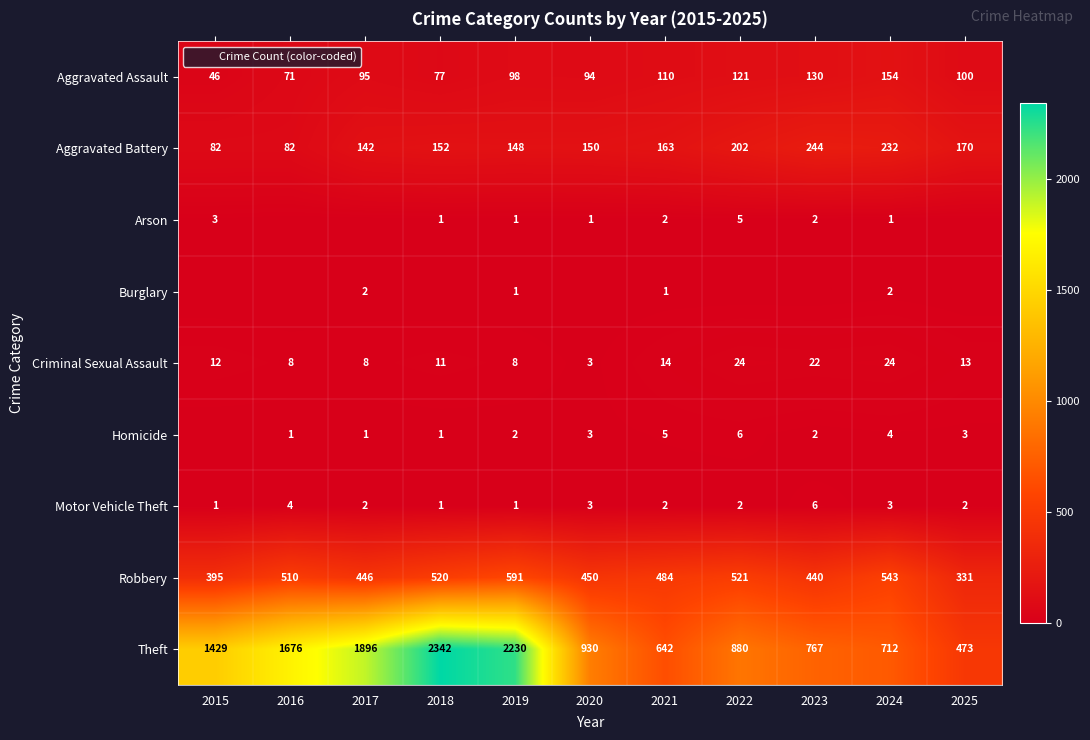

At which label does Aggravated Assault reach its minimum?

2015